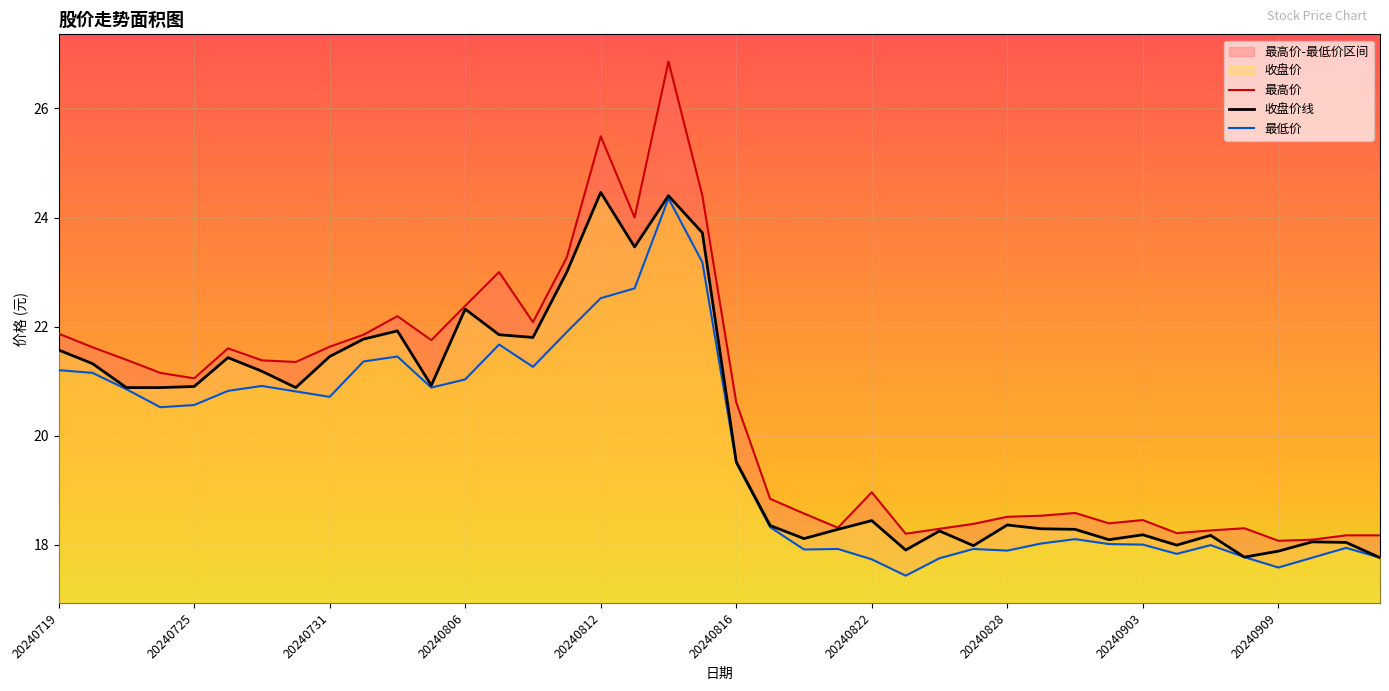

Rank the series by their average value, from lowest to highest.

最低价, 收盘价线, 最高价